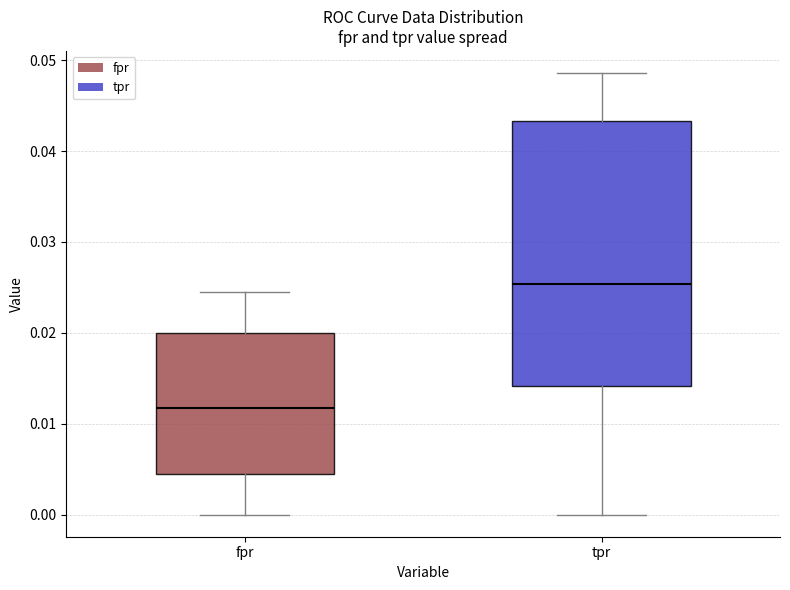

Reading left to right, transcribe this box plot: for each box, give where its median line is, the range the box spans, and where its two whiskers end, as read against the y-axis. The values are not printed on the chart, so give them approximately, as read against the axis.

fpr: median 0.012, box 0.004 to 0.020, whiskers 0.000 to 0.024
tpr: median 0.025, box 0.014 to 0.043, whiskers 0.000 to 0.049